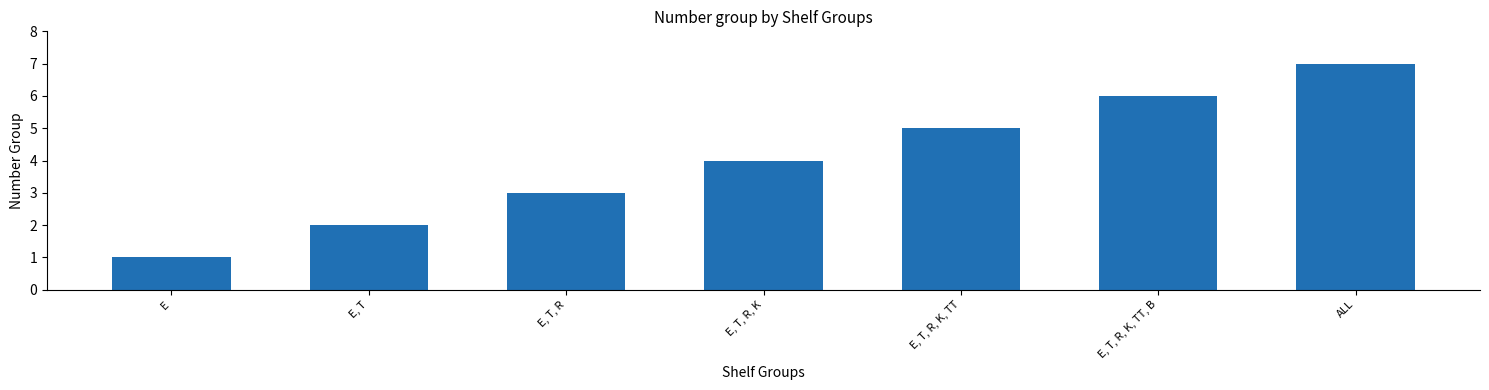

Where is the data nearest to the value 4?

E, T, R, K